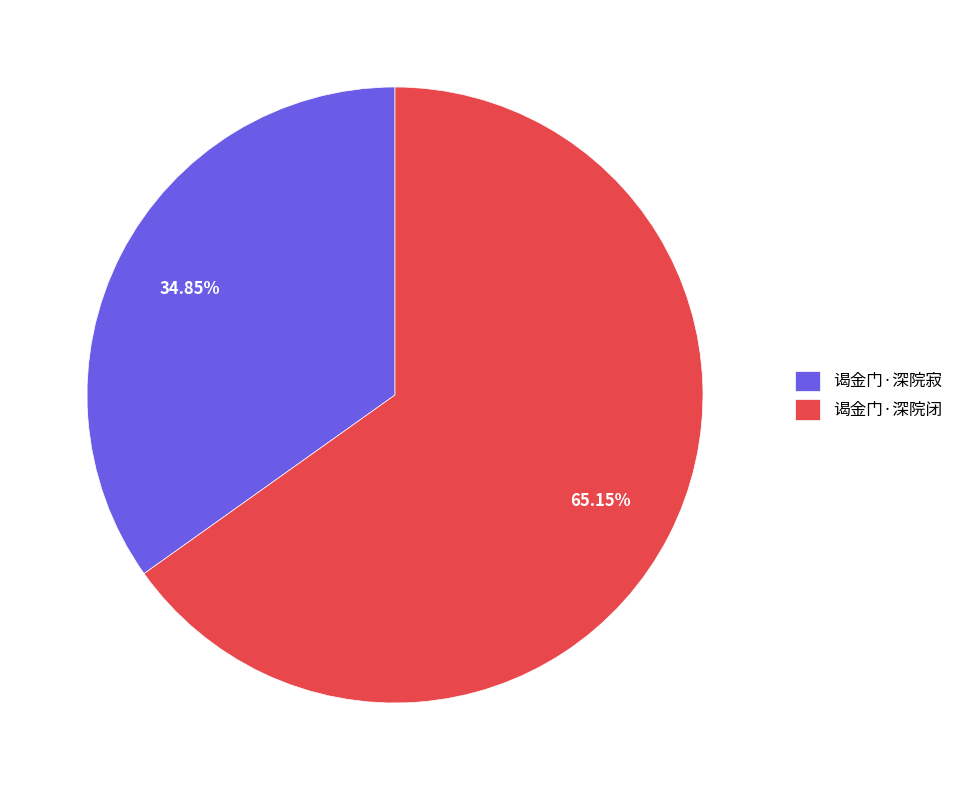

How much of the chart is everything except 谒金门·深院寂?

65.2%